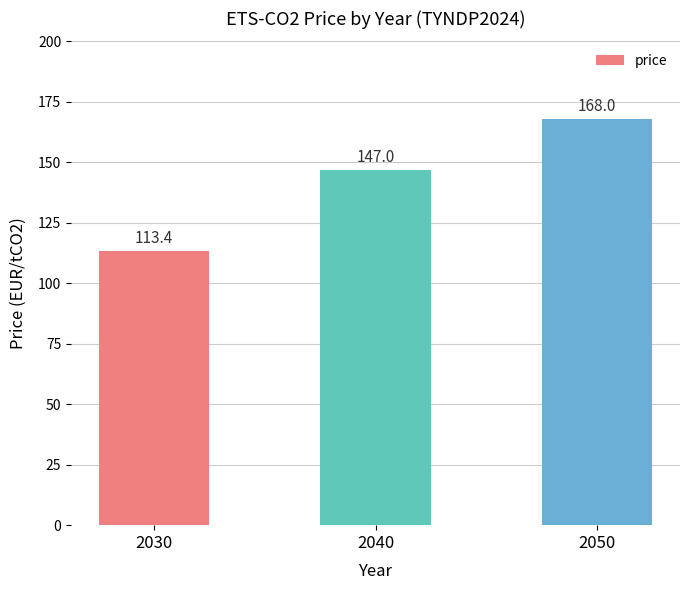

True or false: the data shows 248.6 at 2040.

False